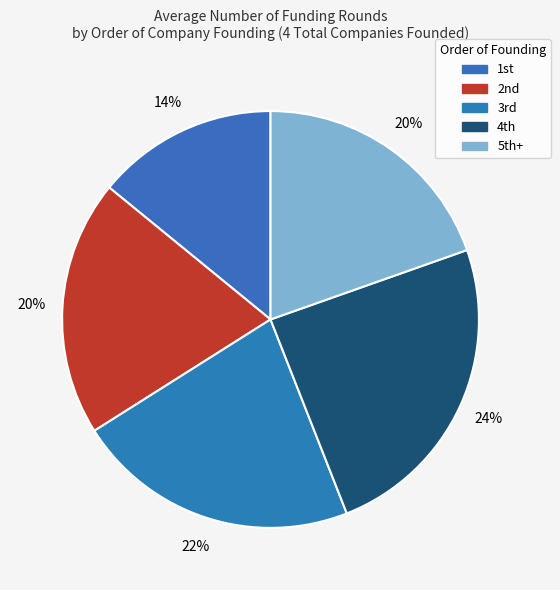

Does any single category account for the majority?

No